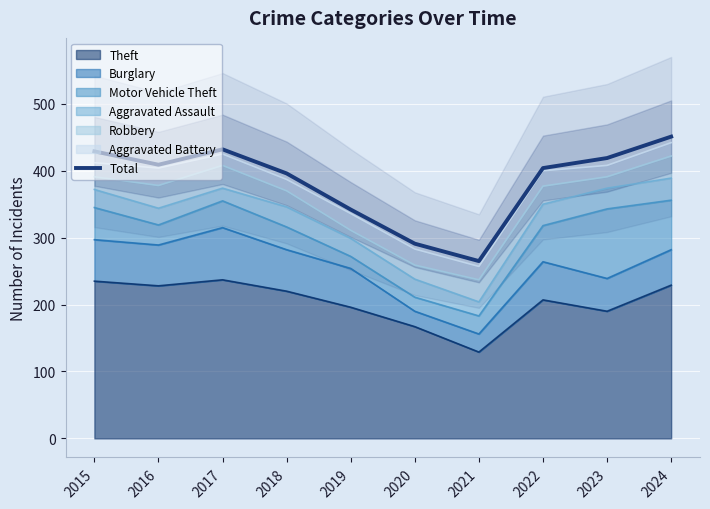

What is the value of the 6th point from the left?

291